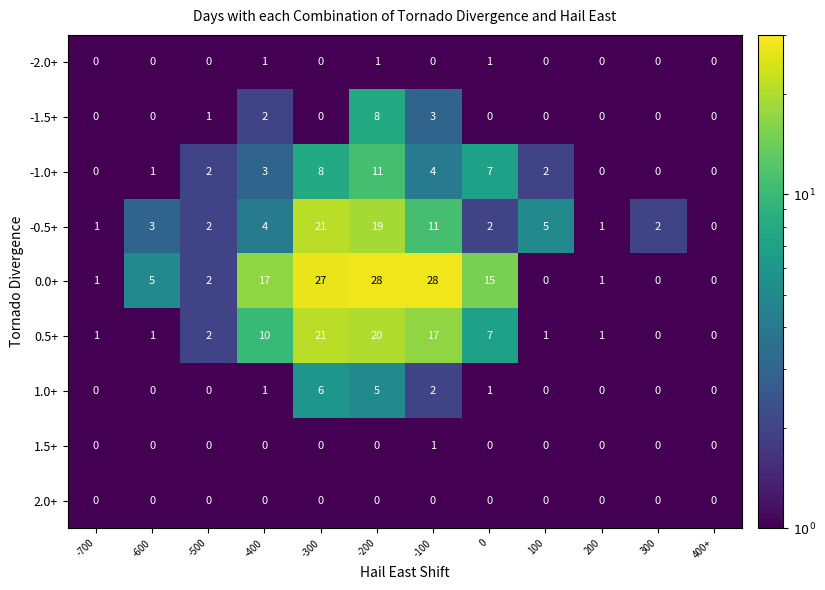

What is the difference between the maximum and second lowest values in the 0.0+ series?

28